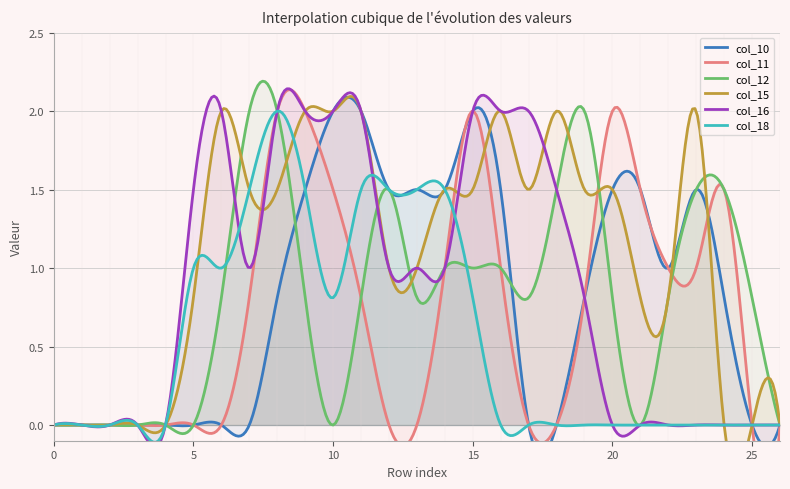

The col_15 series shows 1.0 at 12. True or false?

True